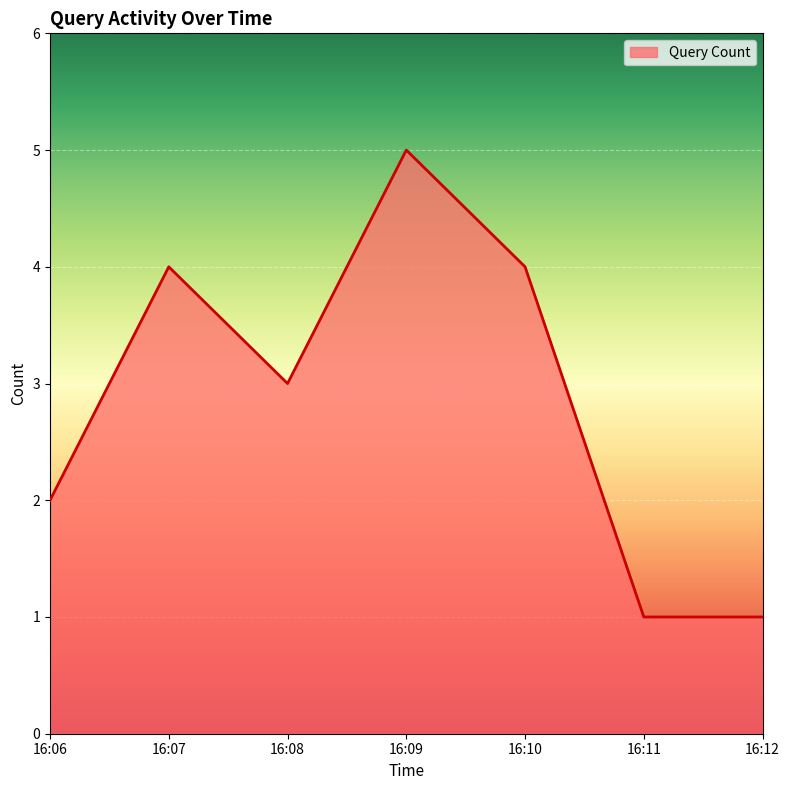

Approximately how many times larger is the value at 16:12 compared to 16:08?

0.3